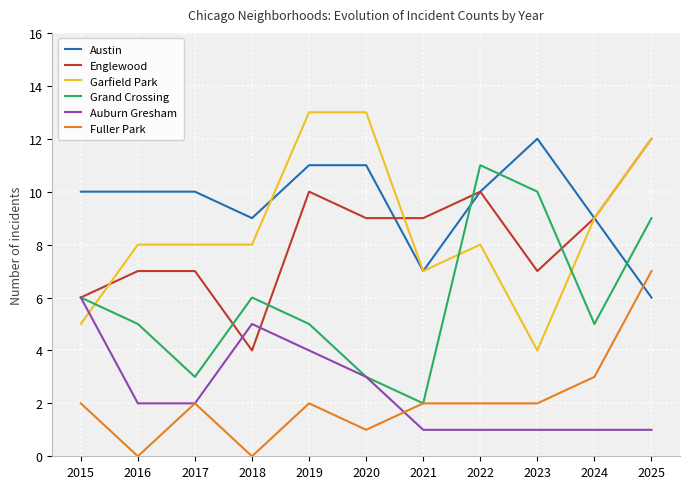

What is the maximum value shown in the chart?

13